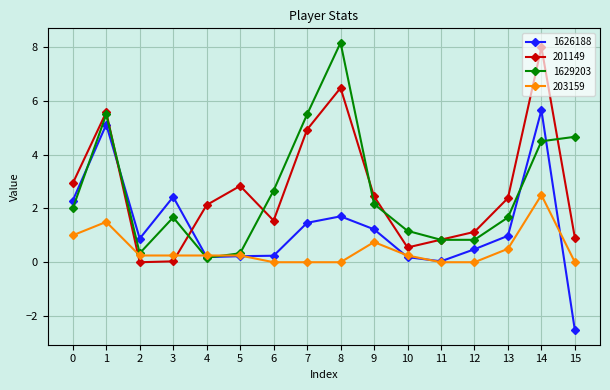

At which label is 1629203 closest to 4?

14